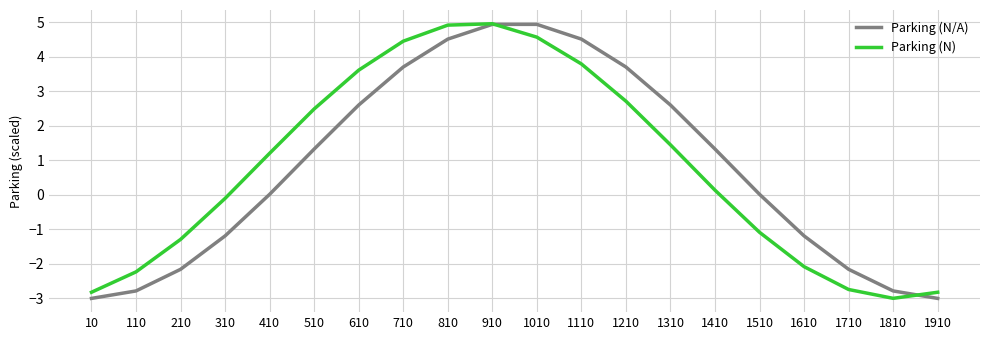

Is it true that Parking (N/A) equals 7.9 at 1110?

False